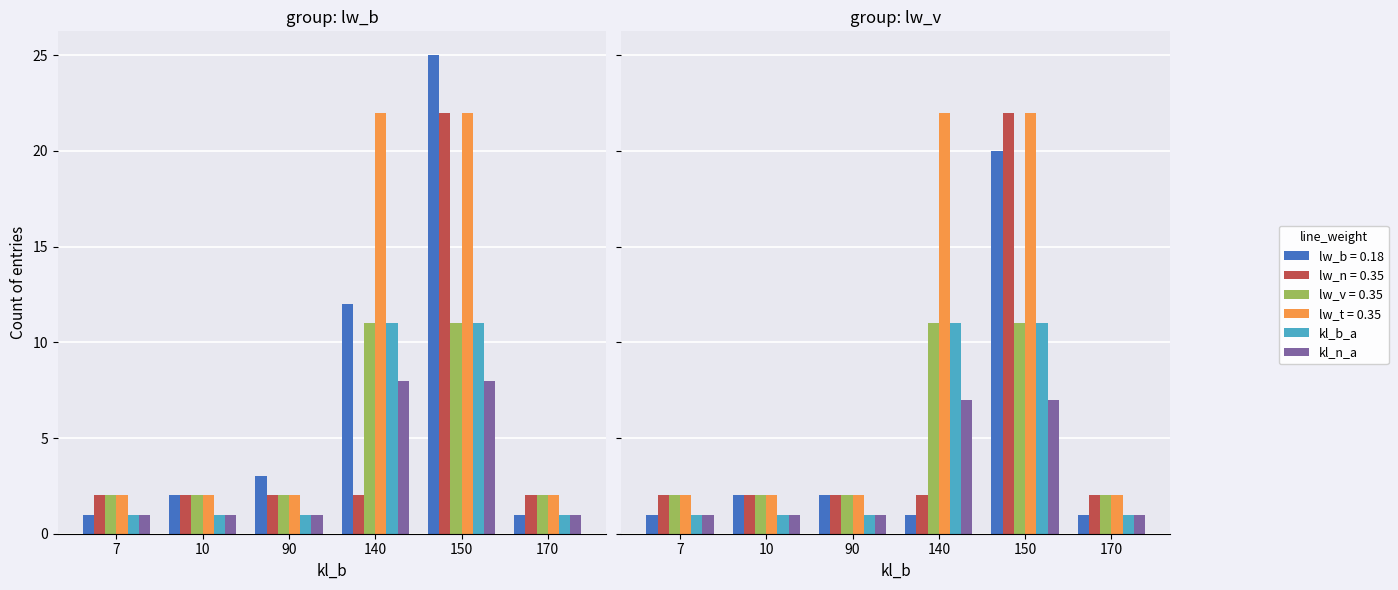

The kl_b_a series shows 1 at 7. True or false?

True